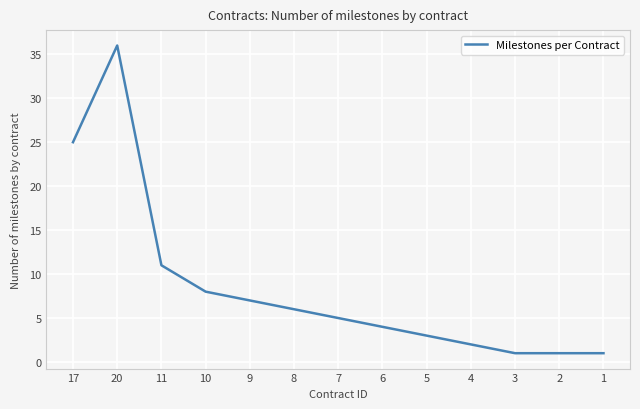

At which category does the chart reach its peak across all series?

20